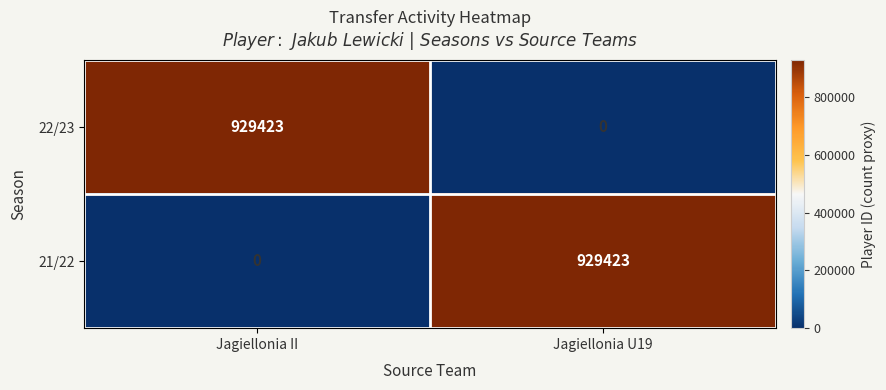

What is the greatest value displayed?

929423